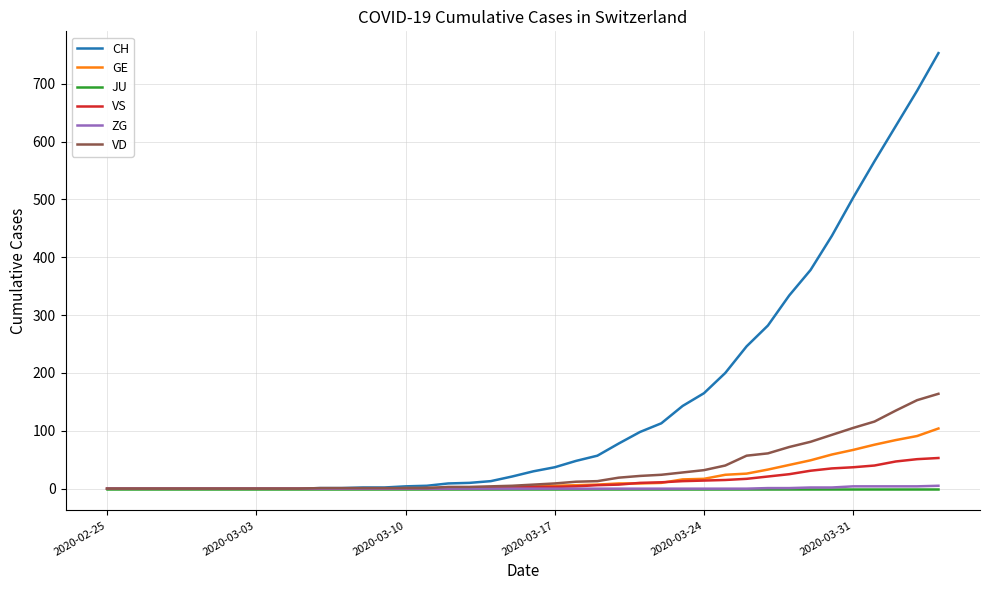

Which series has the widest spread of values?

CH